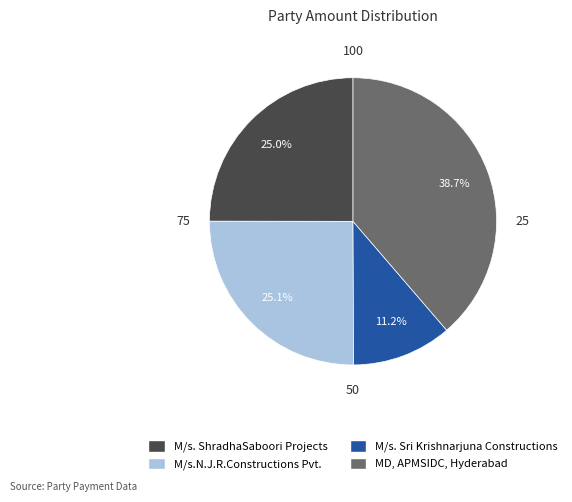

Does any single category account for the majority?

No